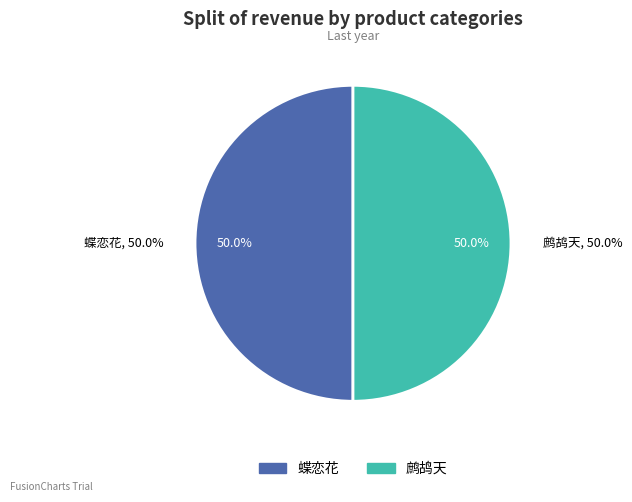

To the nearest percent, what percentage of the pie is 鹧鸪天 观程正泰等洪羊洞，伶人率逾七旬。夜行被雨，时既立冬?

50%